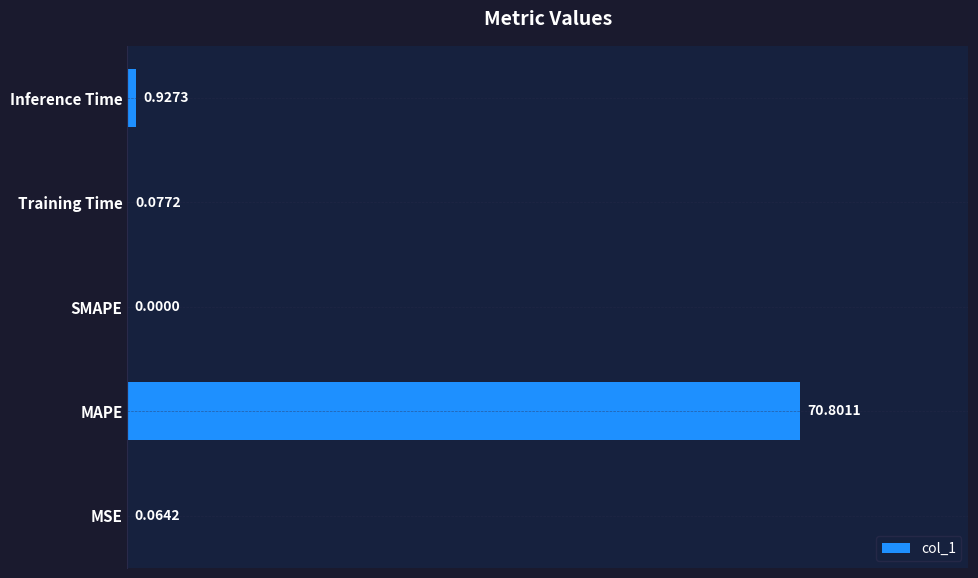

Between SMAPE and MSE, which is larger?

MSE